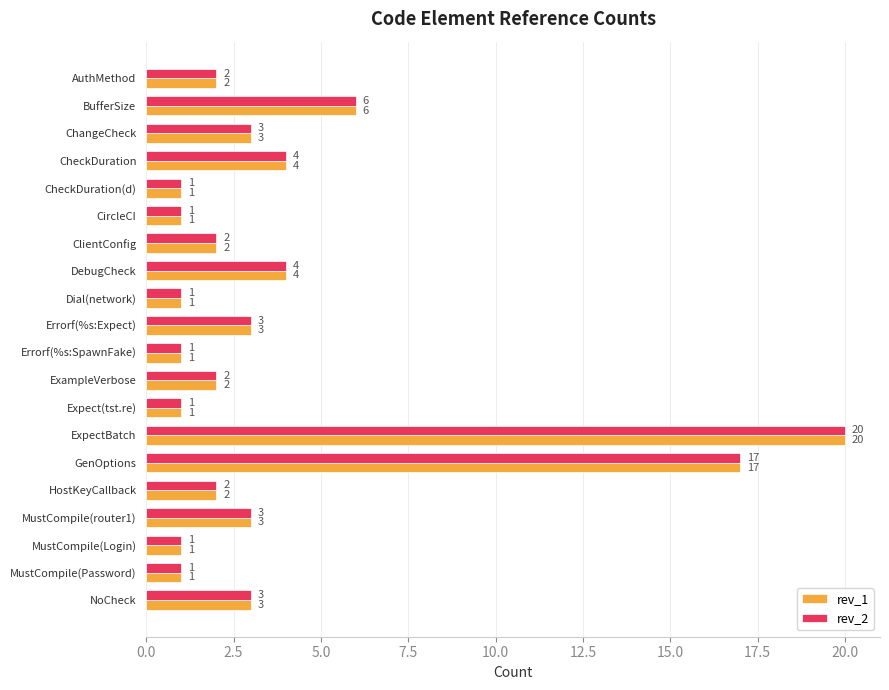

Is it true that rev_1 equals 6 at GenOptions?

False